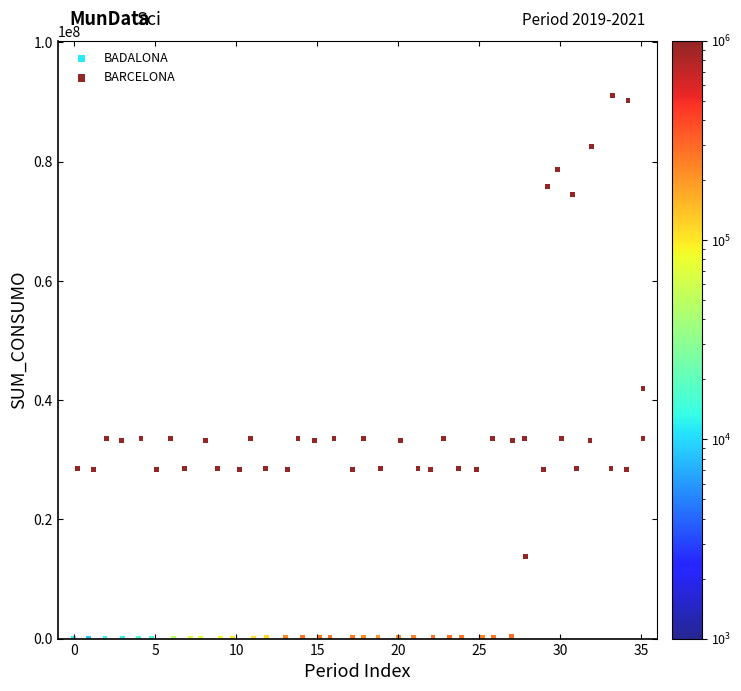

Which series reaches the maximum Y coordinate?

BADALONA